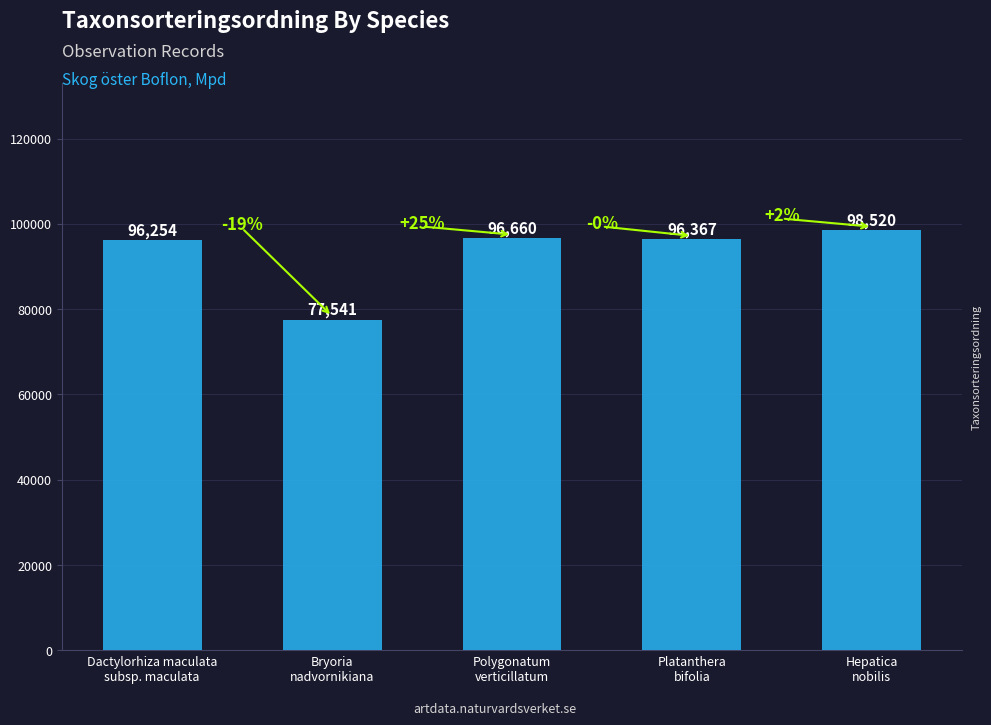

Where does the data first go above 96367?

Polygonatum
verticillatum